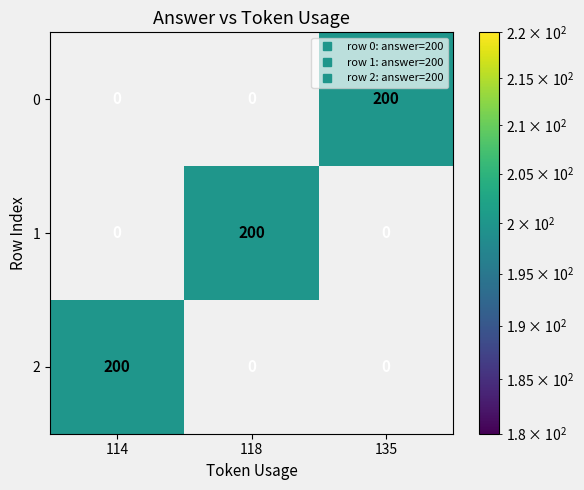

At how many categories does at least one series exceed 183?

3